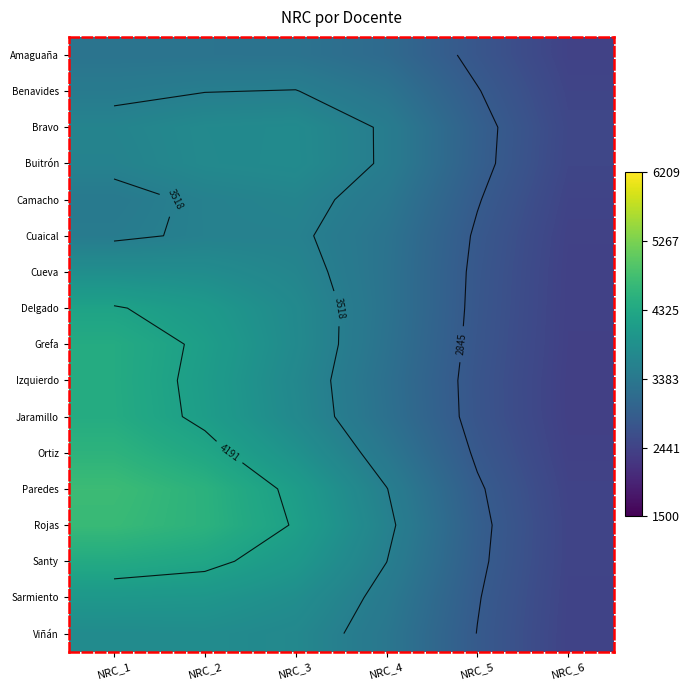

What is the difference between the Rojas values at NRC_4 and NRC_6?

1121.7